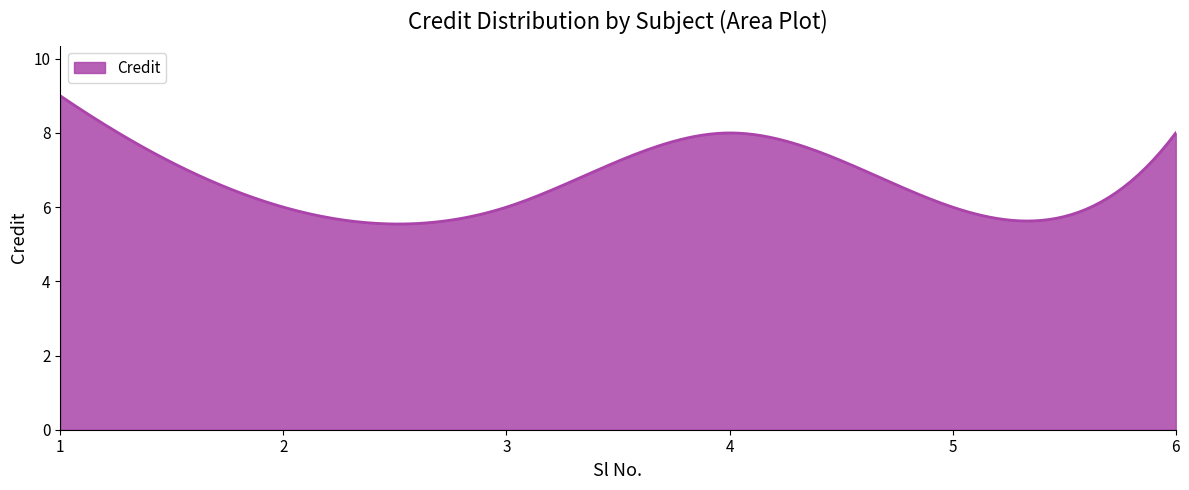

What is the maximum value shown in the chart?

9.0